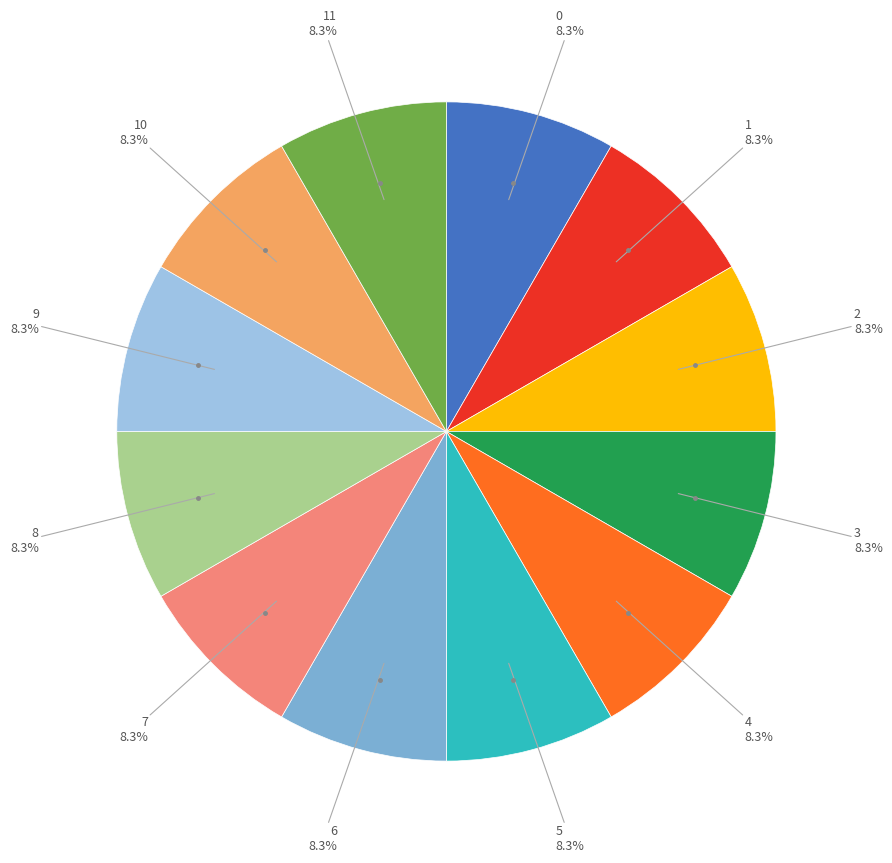

Is there a majority slice in this chart?

No